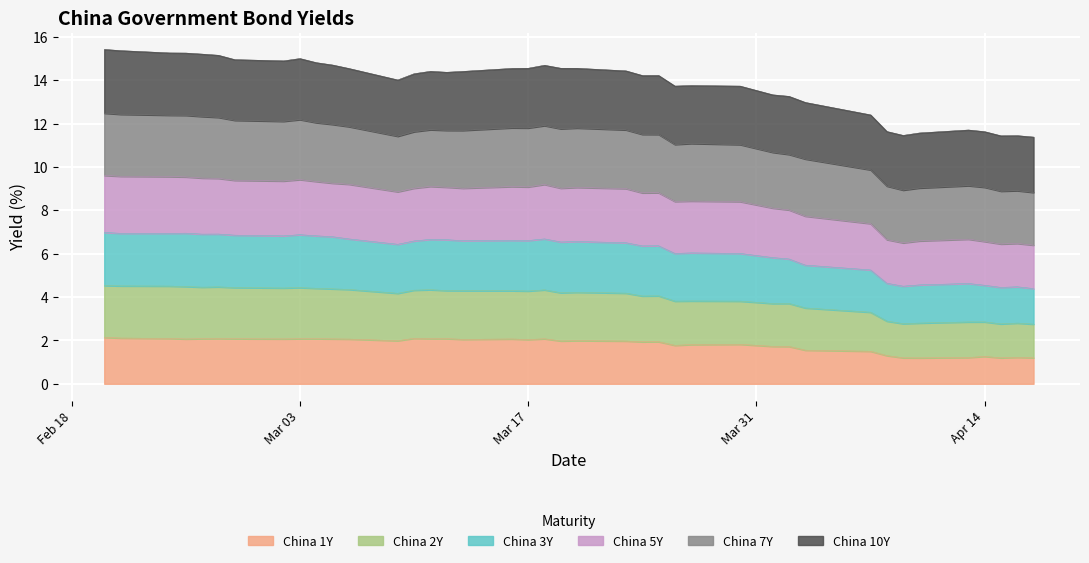

What is the minimum value for China 1Y?

1.2